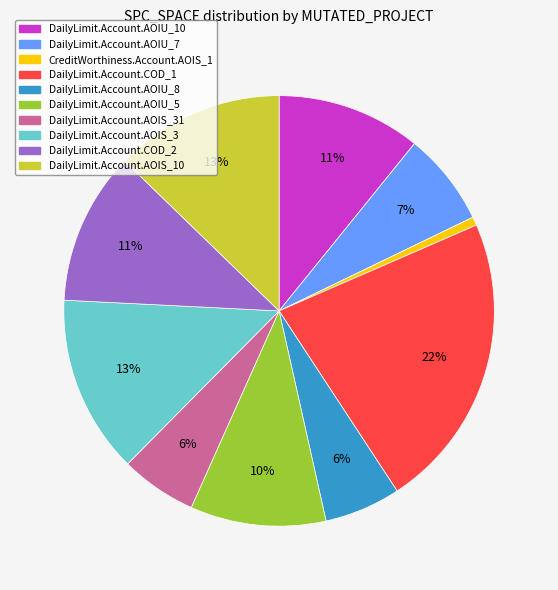

Which slice is the smallest?

CreditWorthiness.Account.AOIS_1